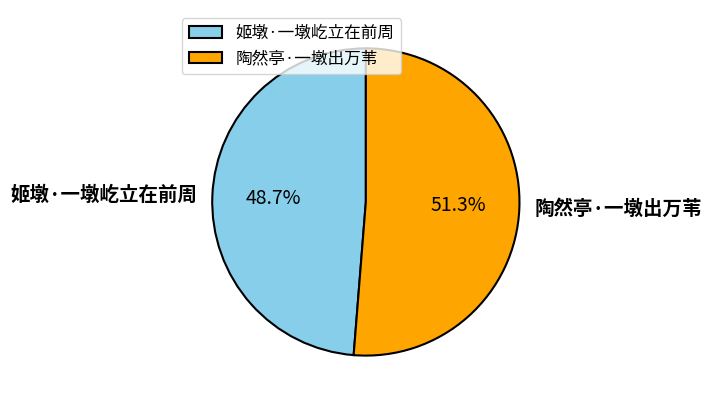

Does any single category account for the majority?

Yes